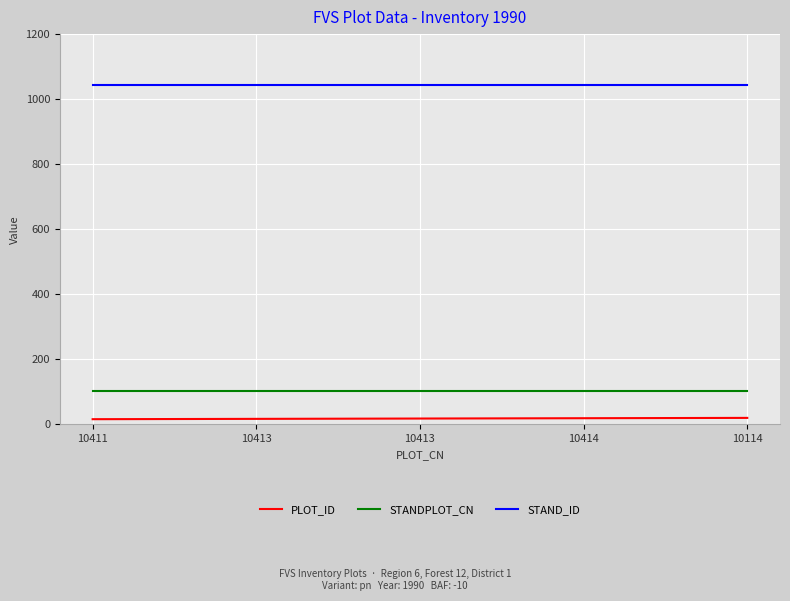

Is this an area chart (filled region under the line)?

No